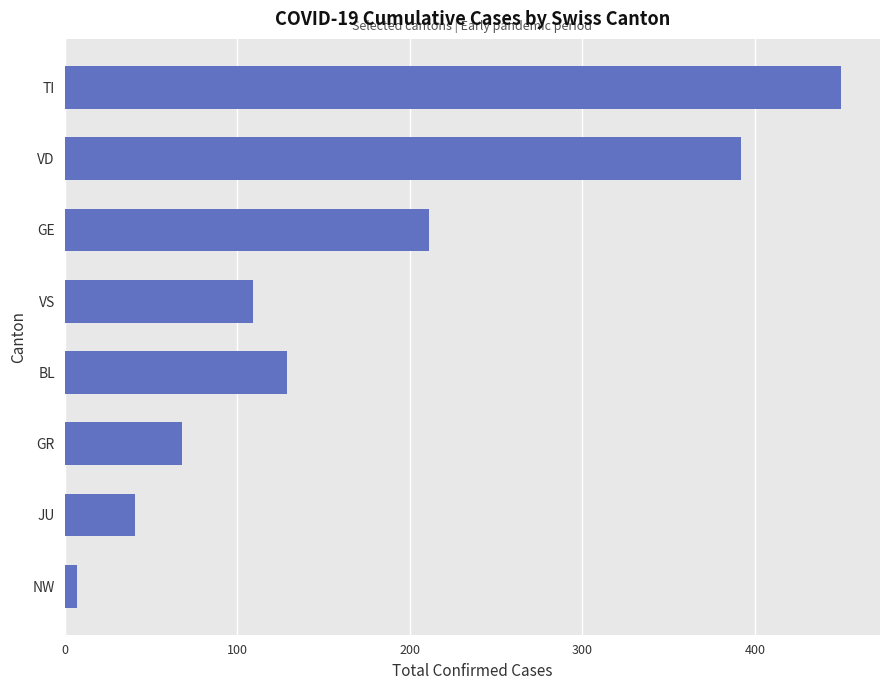

Between VS and BL, which is larger?

BL